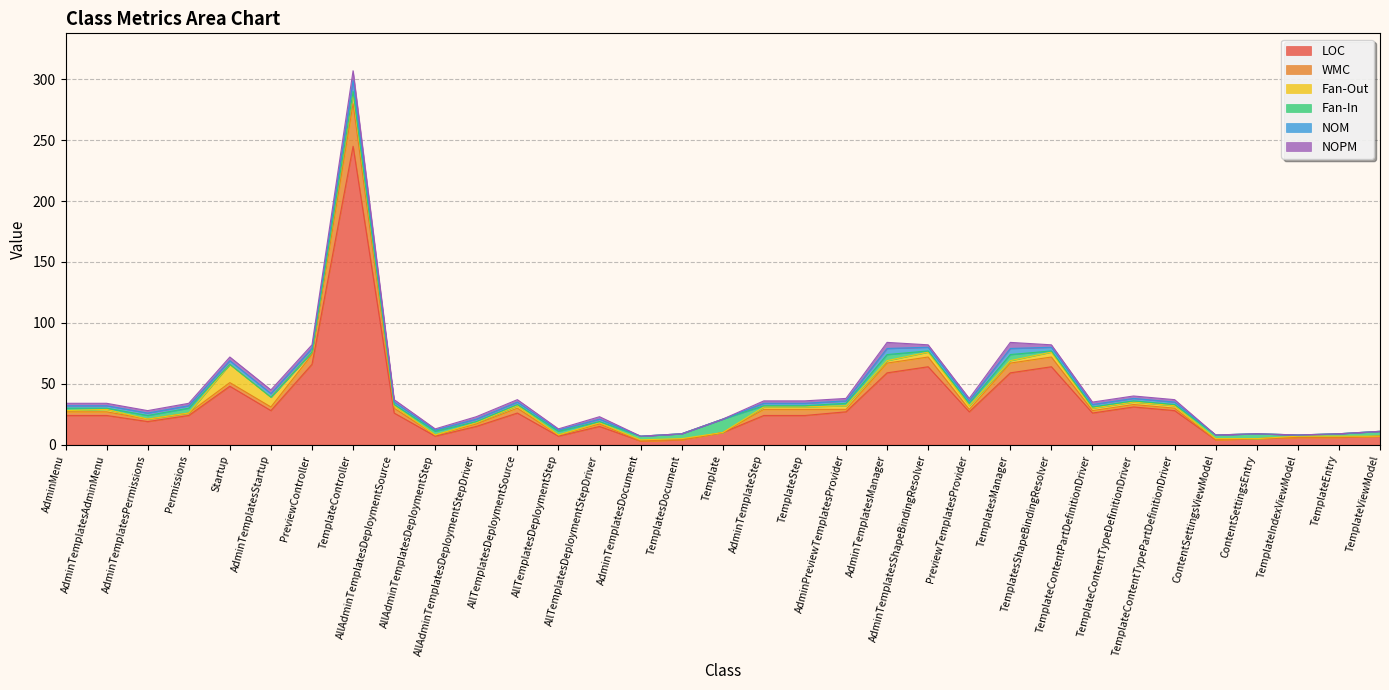

At which category does NOM reach its first local valley?

AllAdminTemplatesDeploymentStep